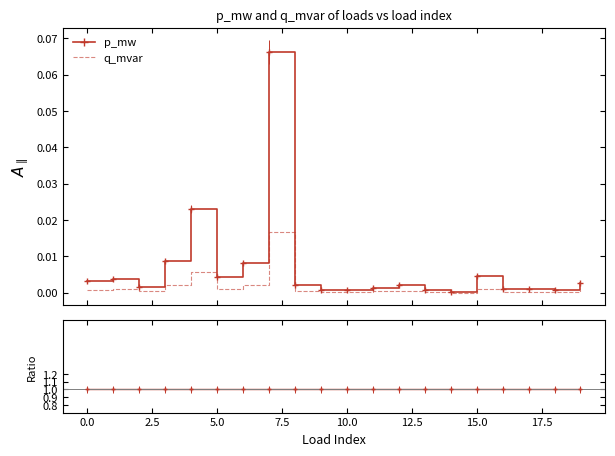

Which series has the widest spread of values?

p_mw